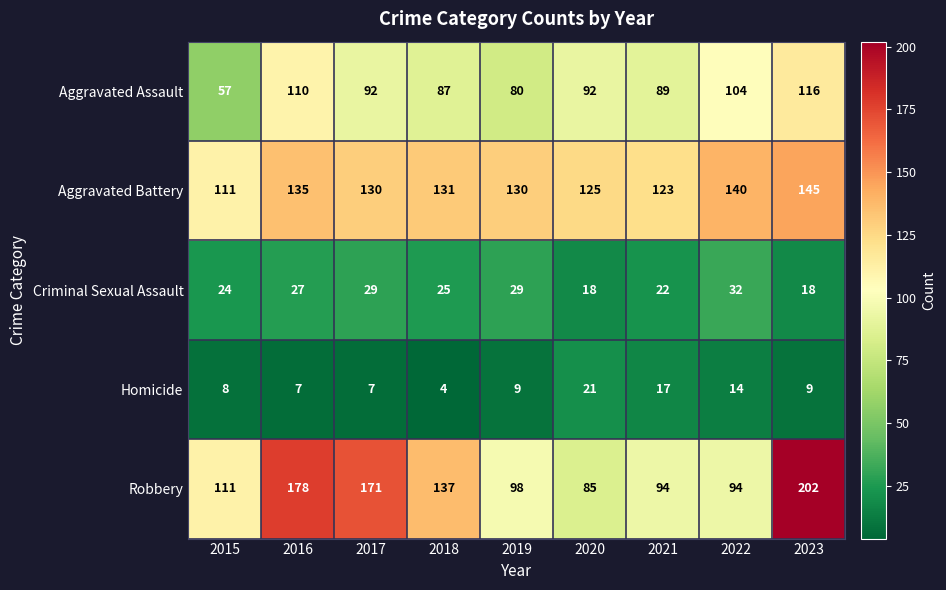

The Aggravated Assault series shows 57 at 2015. True or false?

True